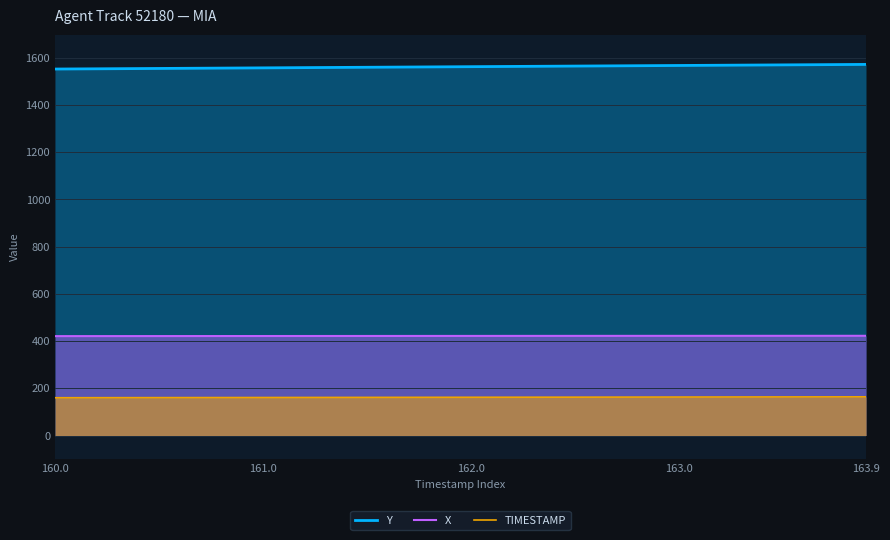

What is the highest value of the Y series?

1571.4